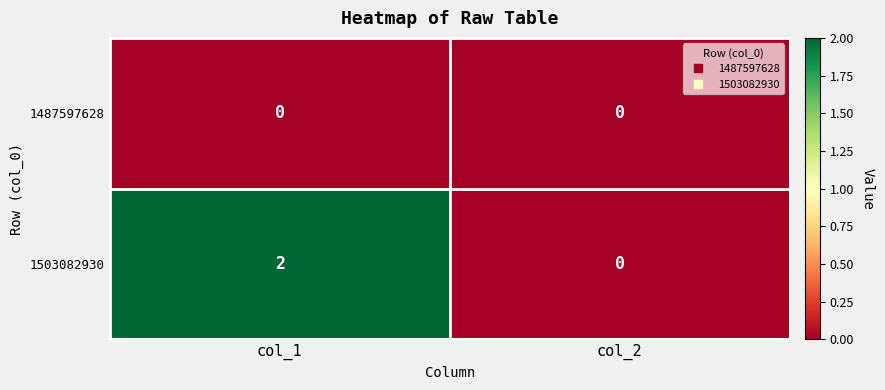

What is the maximum value shown in the chart?

2